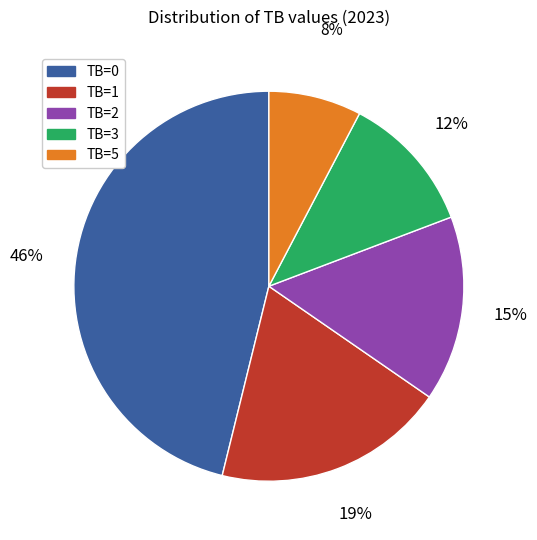

Which has a higher value, TB=0 or TB=5?

TB=0